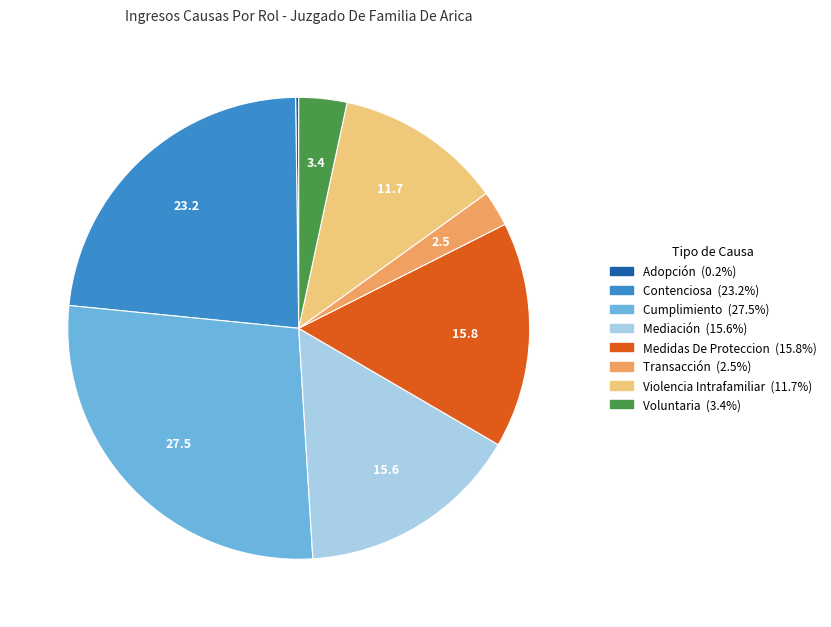

Which category has the biggest portion of the pie?

Cumplimiento